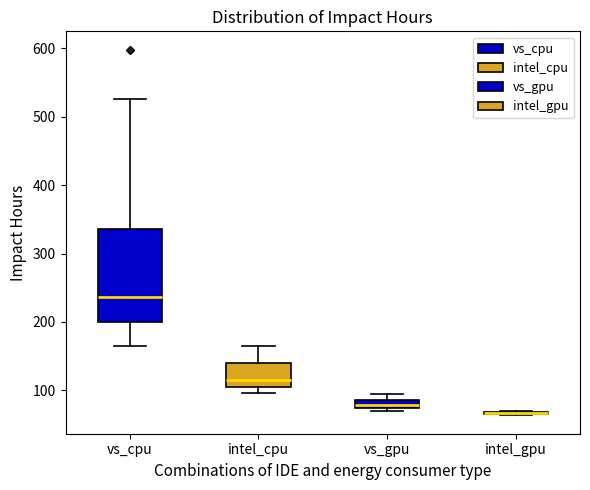

Which box is the tallest, from its lower edge to its upper edge?

vs_cpu